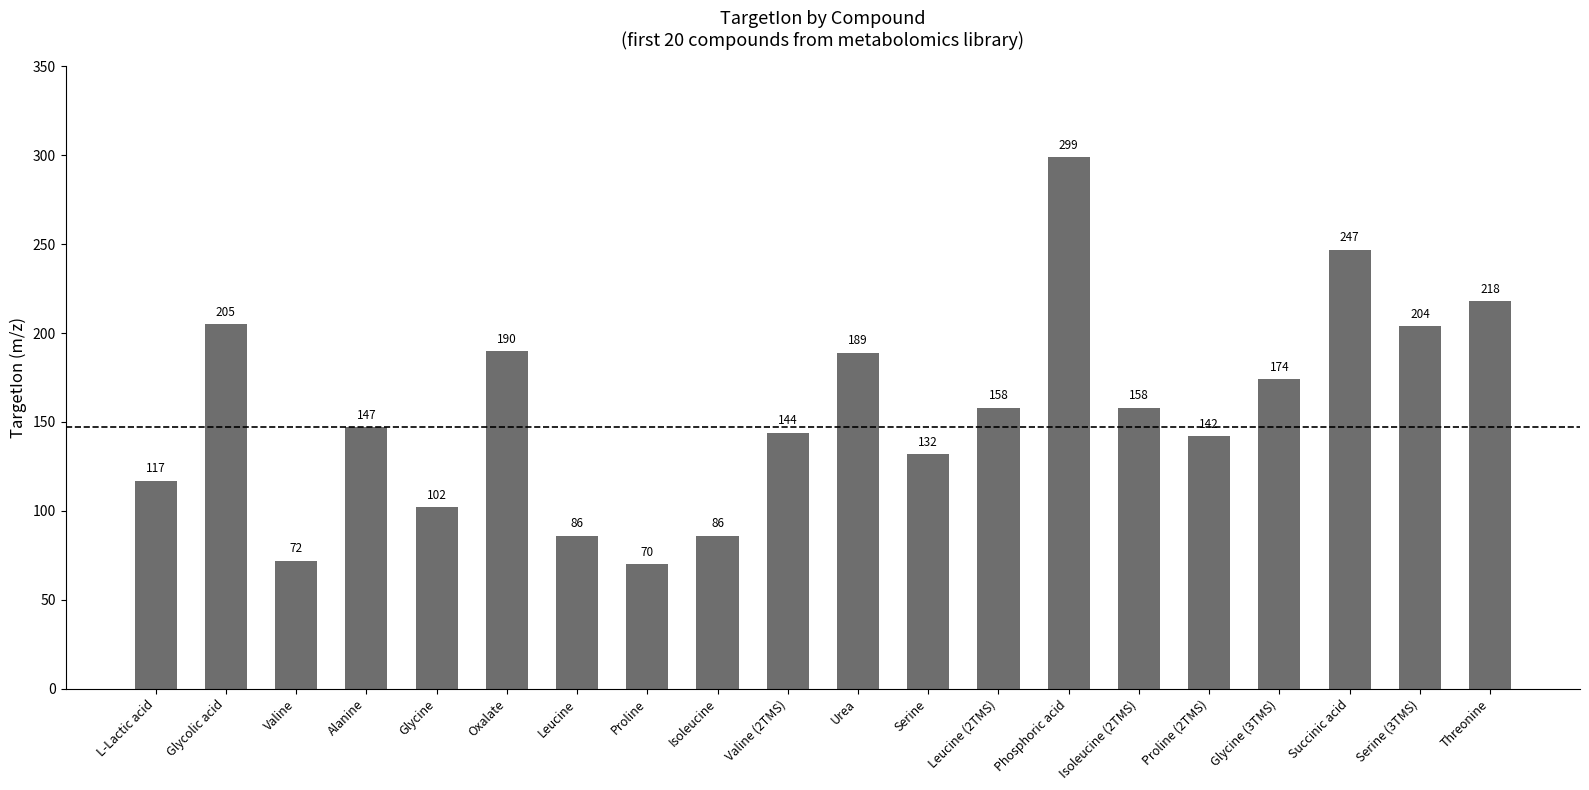

What is the maximum value shown in the chart?

299